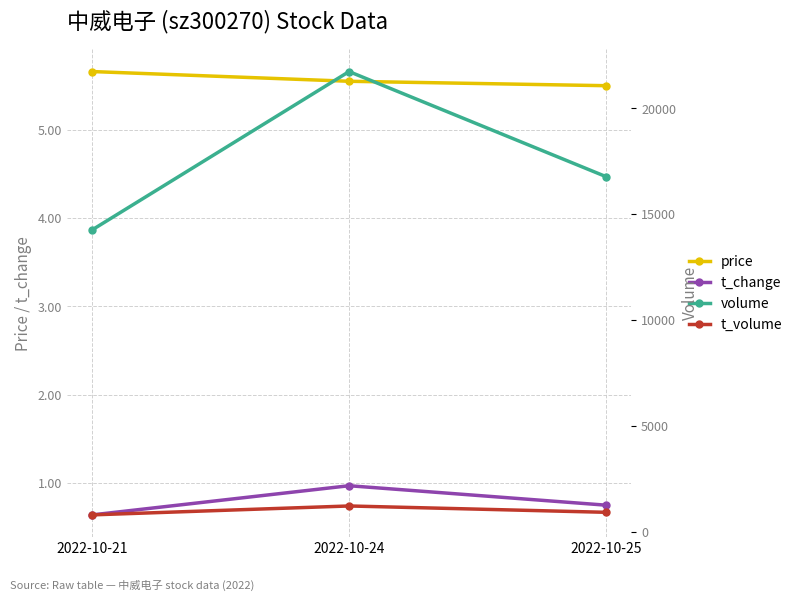

Rank the series at 2022-10-25 from lowest to highest value.

t_change, price, t_volume, volume